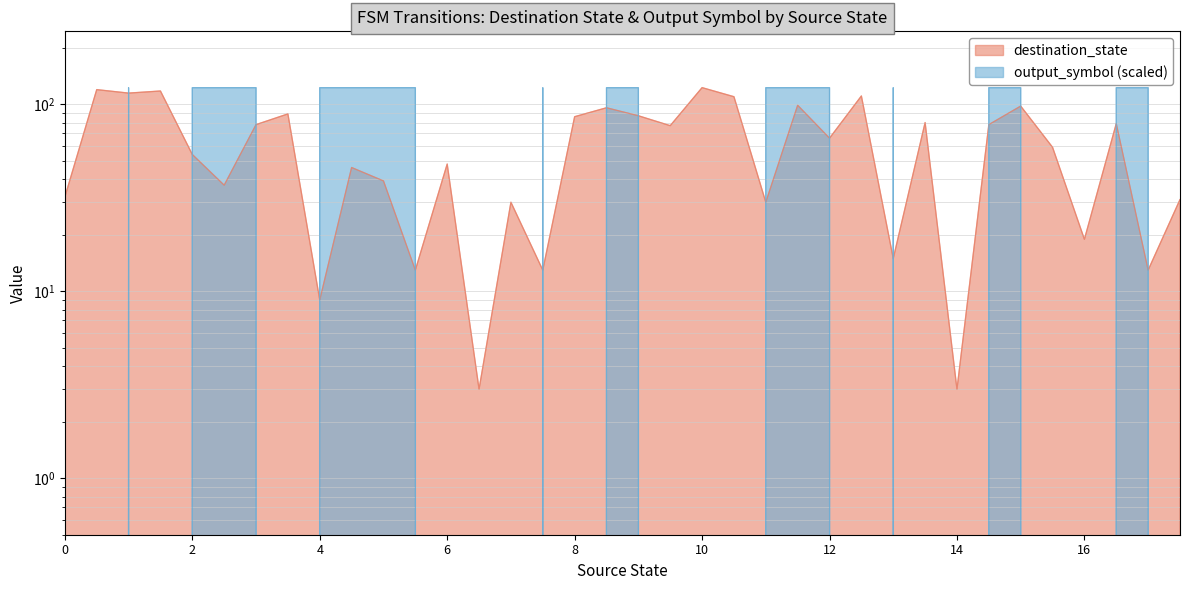

What are all the series names shown in the legend?

destination_state, output_symbol